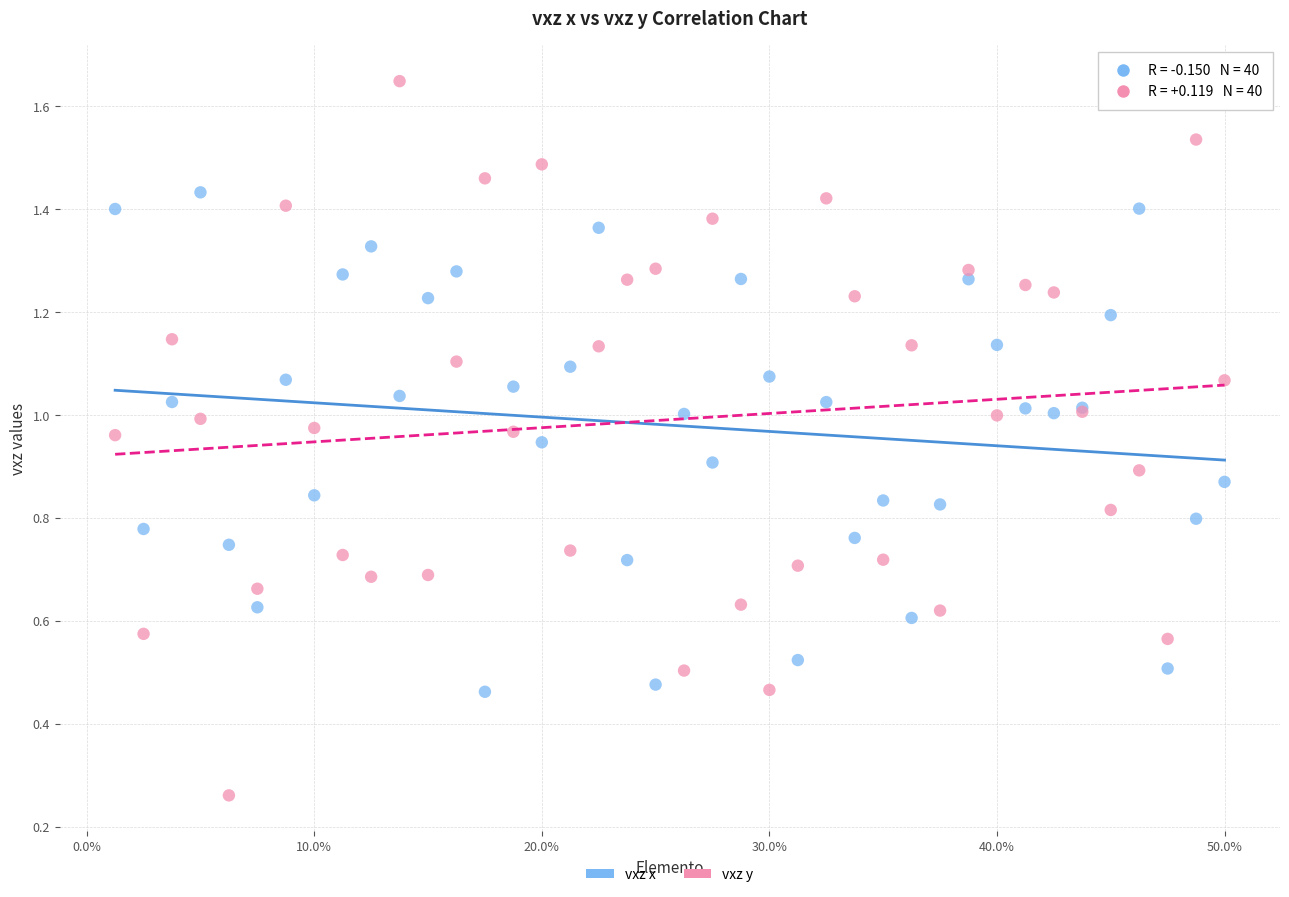

Which series has the widest spread of Y values?

vxz y